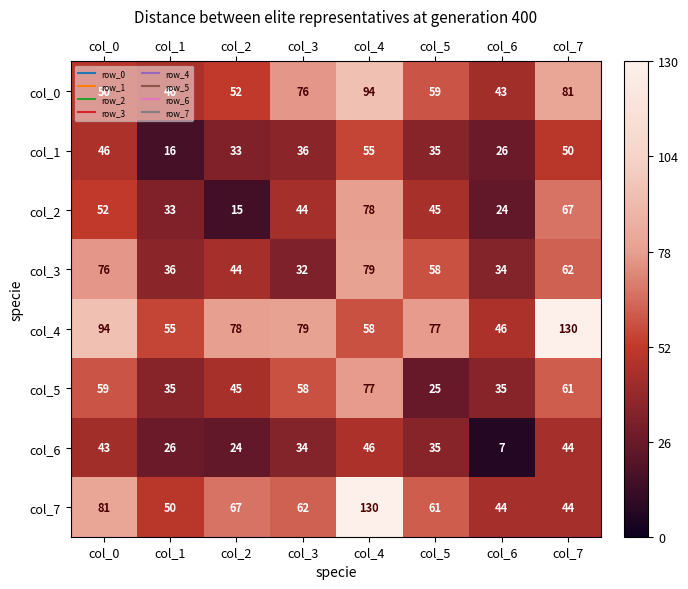

Which series changed the most between col_0 and col_3?

col_3